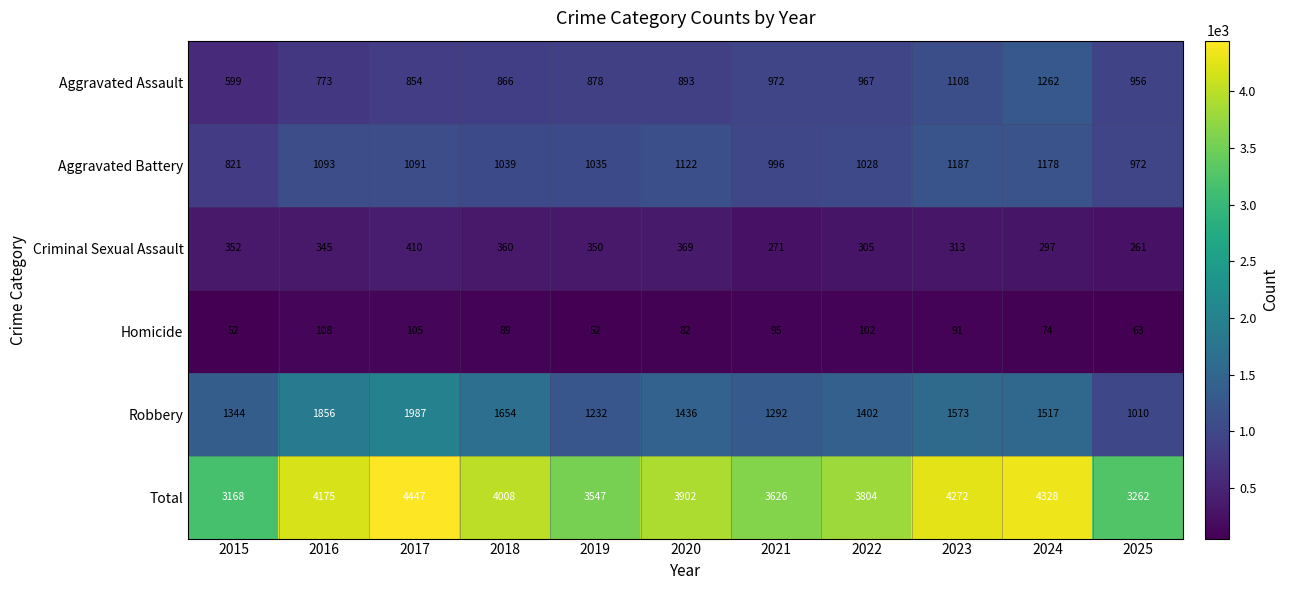

What is the total value across all series at 2021?

7252